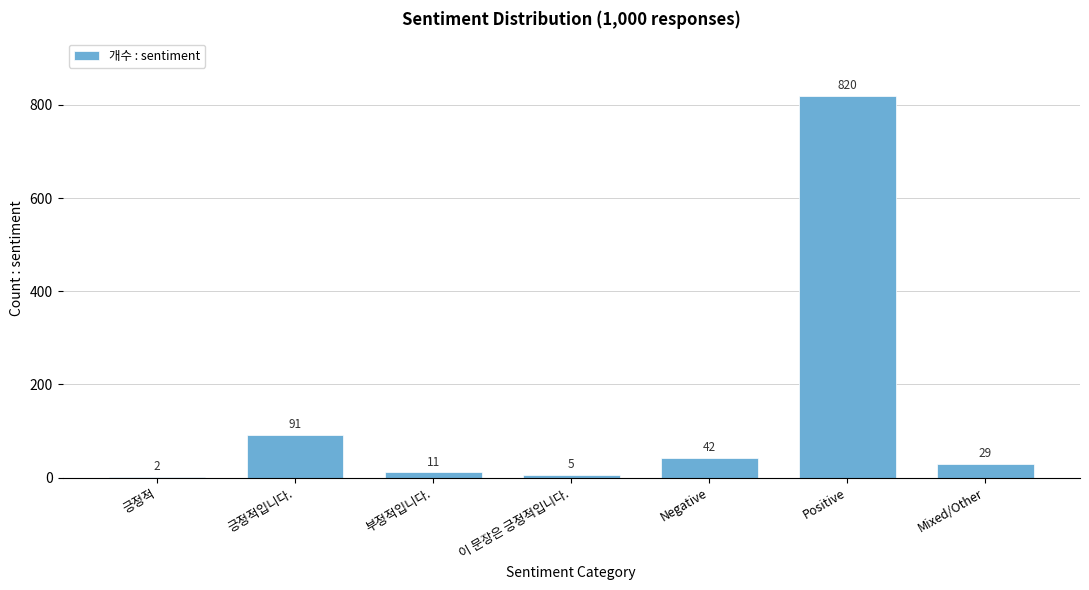

Reading left to right, what are all the values shown in this chart?

긍정적=2	긍정적입니다.=91	부정적입니다.=11	이 문장은 긍정적입니다.=5	Negative=42	Positive=820	Mixed/Other=29